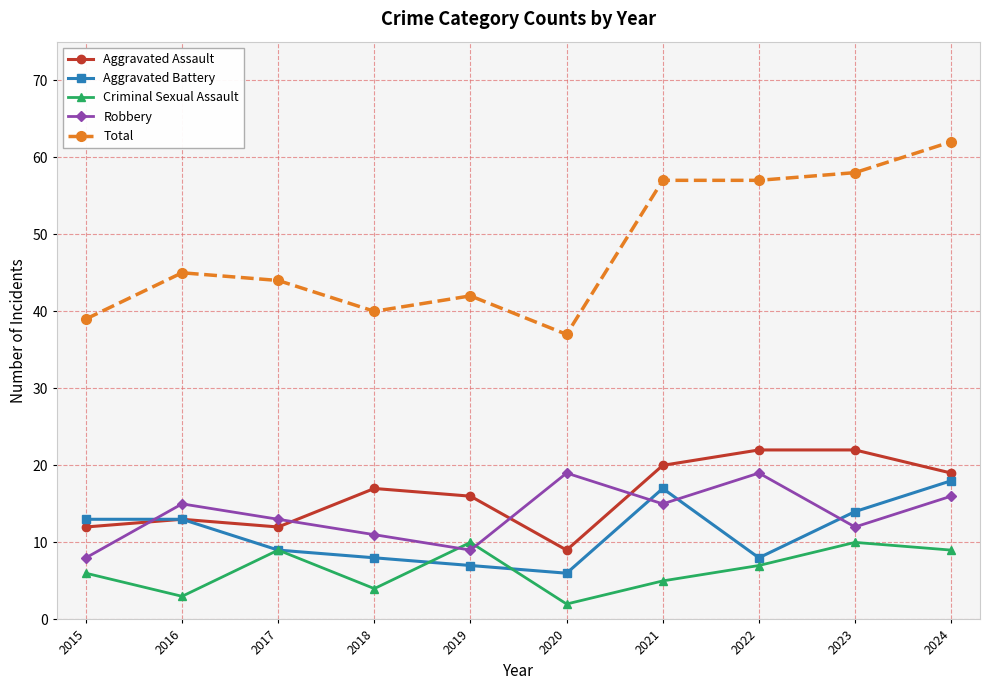

At which label is Total closest to 49?

2016